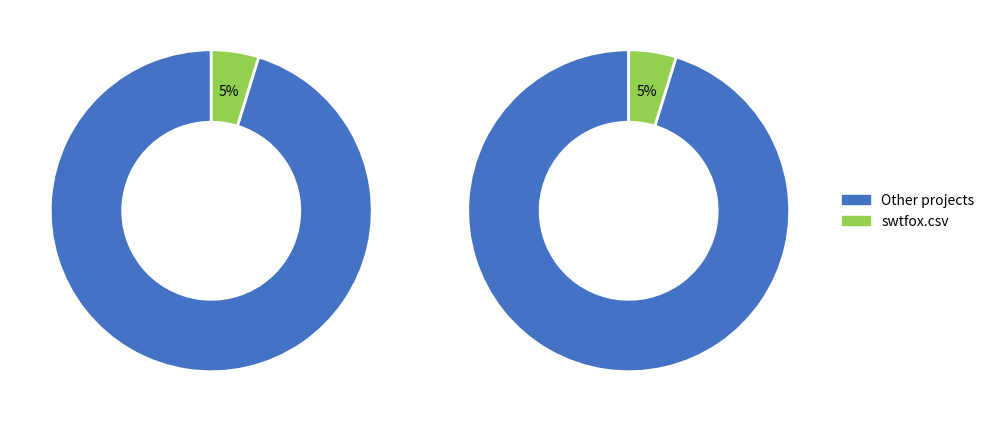

Does freedom-erp.csv represent more than half of the total?

No